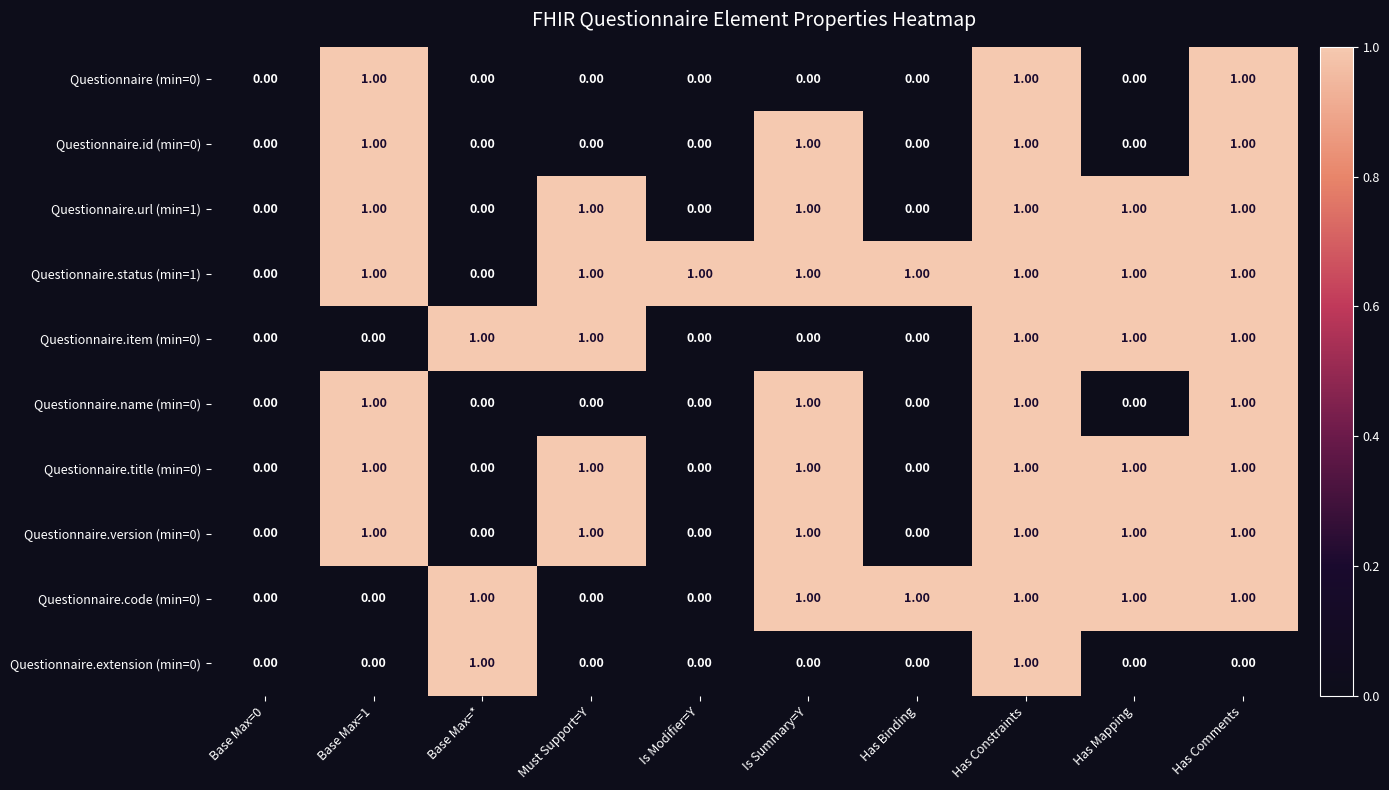

What is the total value across all series at Has Mapping?

6